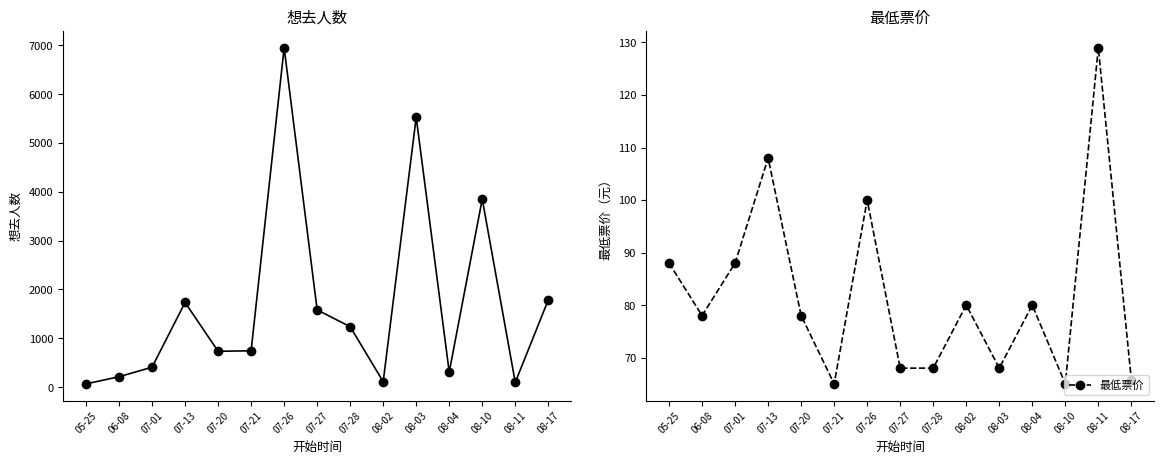

Between 07-21 and 08-02, which series saw the biggest shift?

想去人数